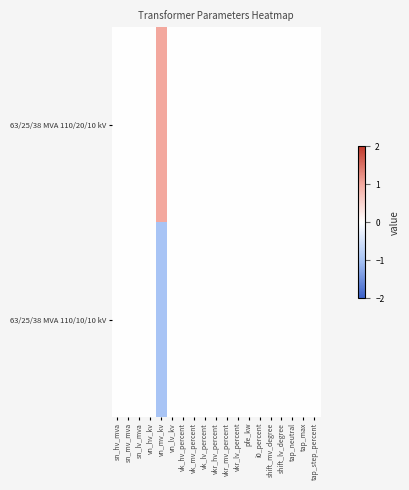

Which series has the largest range (max minus min)?

63/25/38 MVA 110/20/10 kV